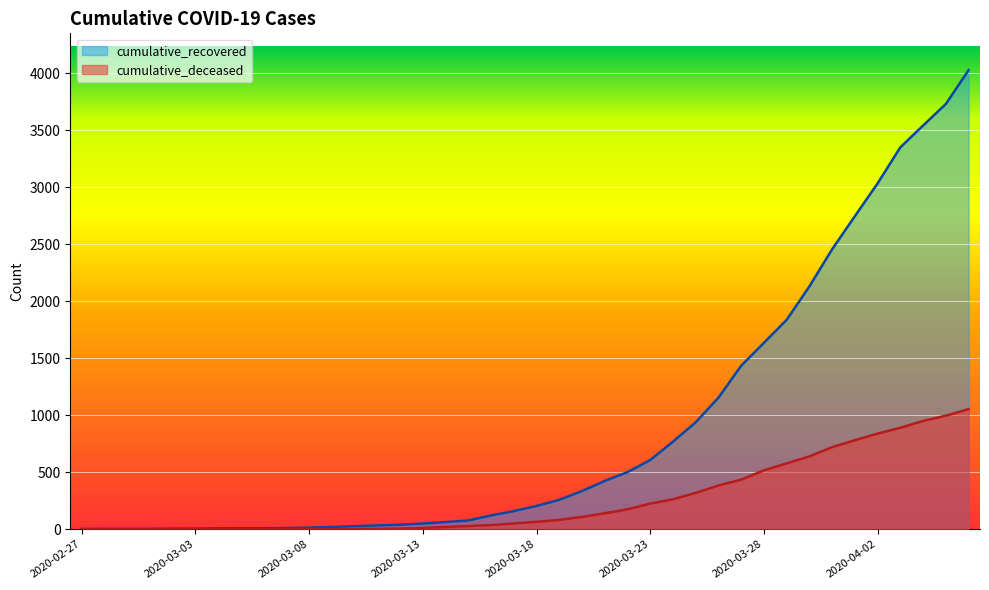

Read the cumulative_recovered value at 2020-03-31.

2456